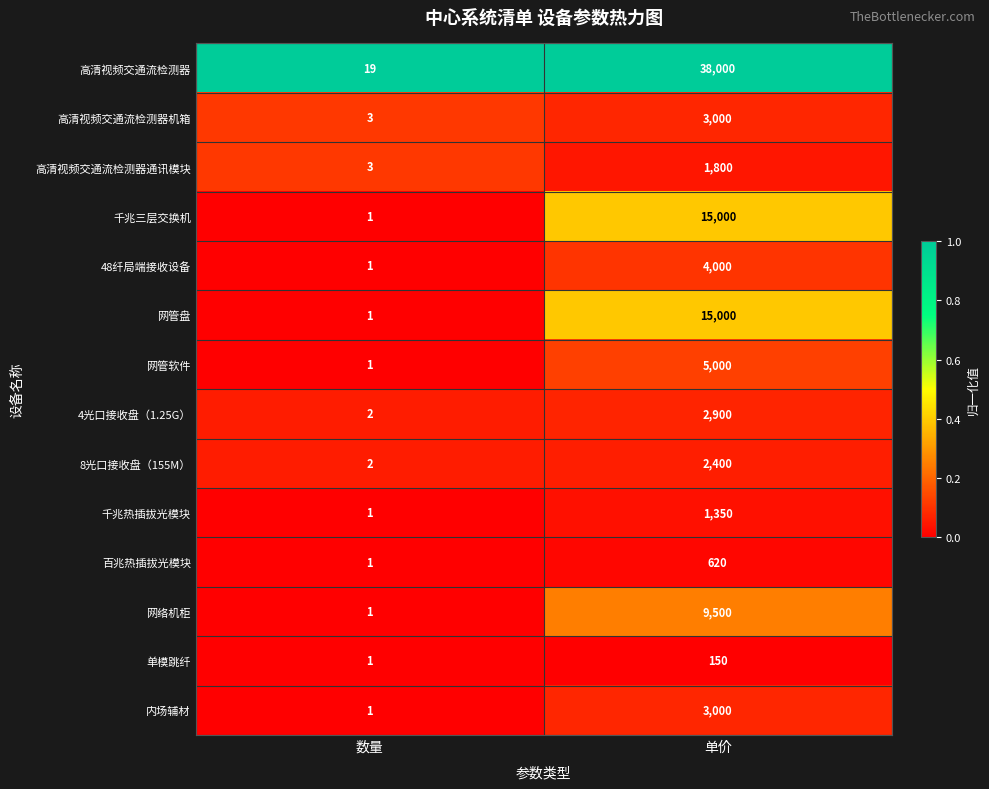

What is the sum of all 48纤局端接收设备 values?

4001